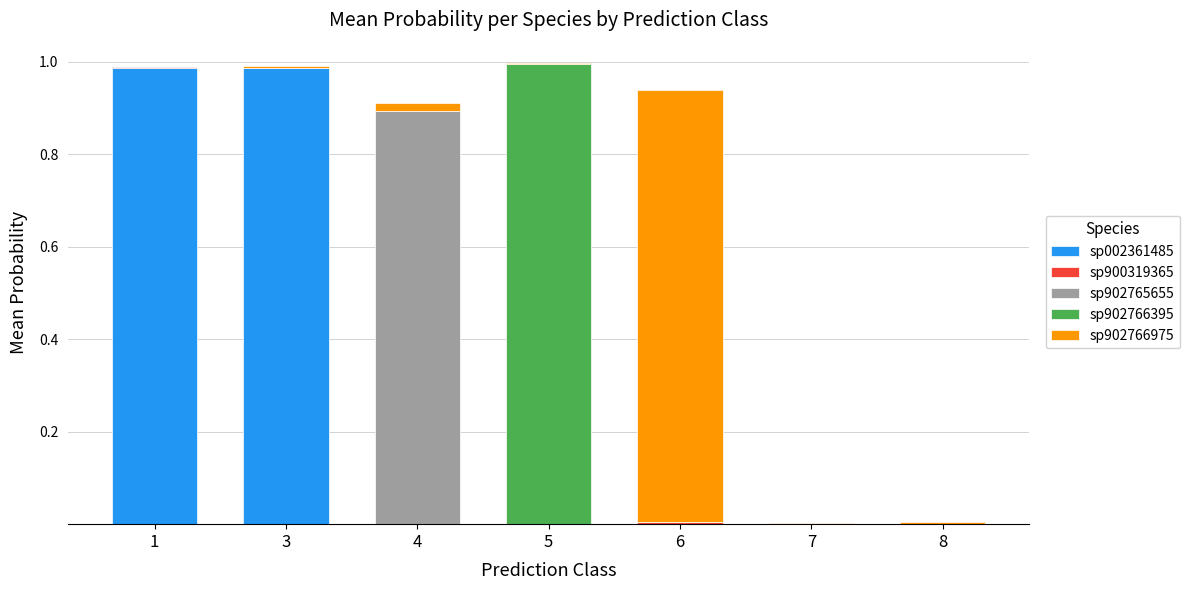

The sp002361485 series shows 0.0 at 6. True or false?

True